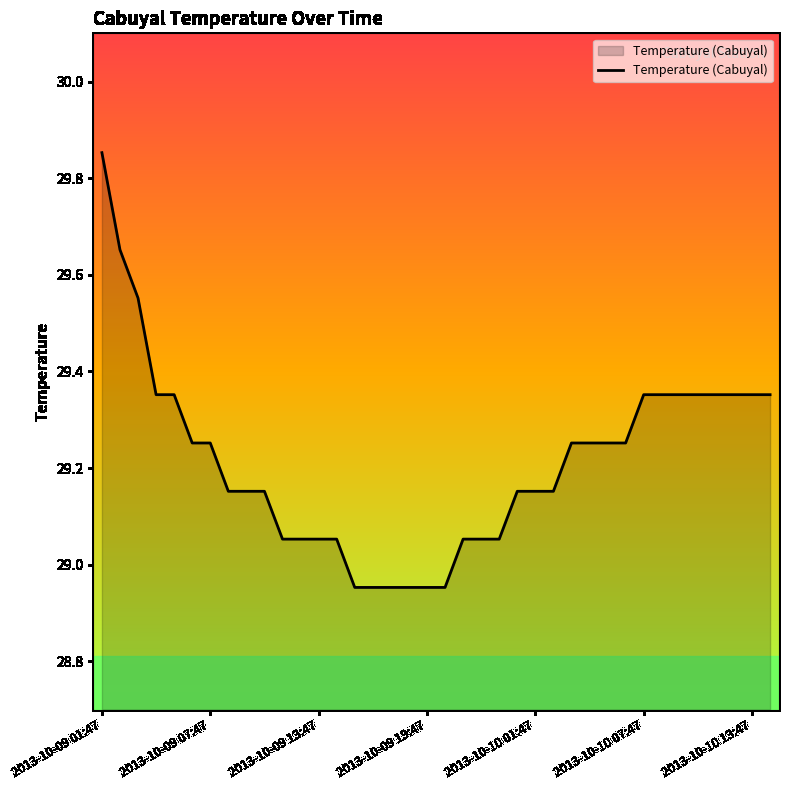

What is the difference between the maximum and minimum values?

0.9